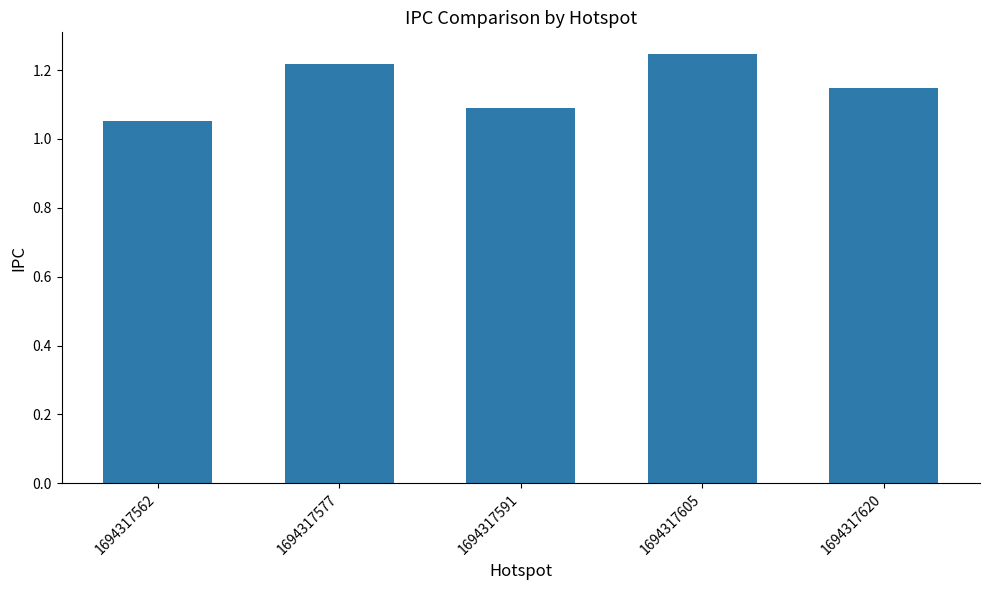

Count the values in the range 1 to 2.

5